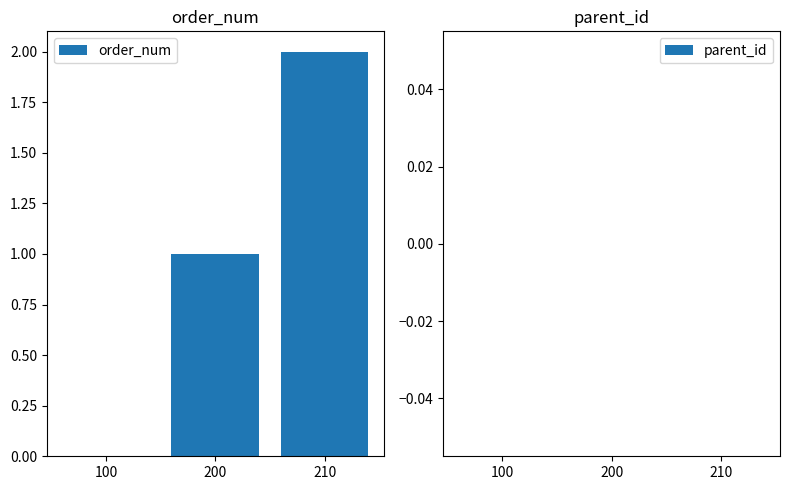

True or false: the data shows 0 at 200.

False